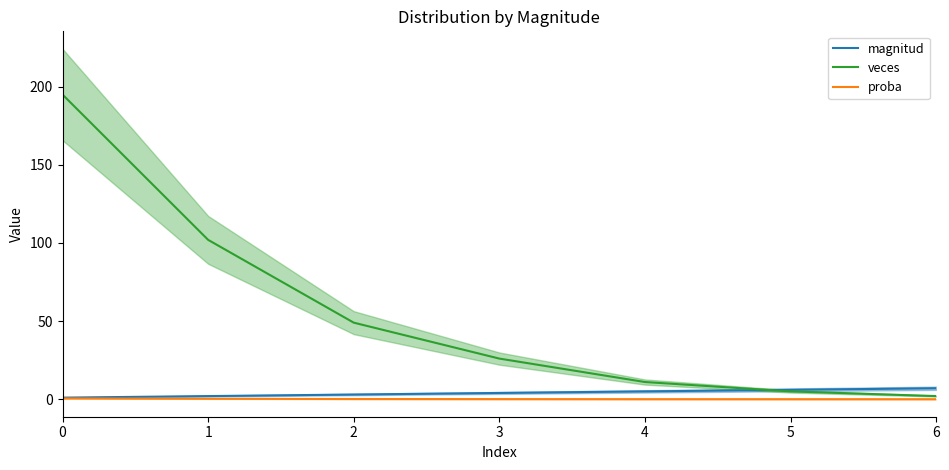

What is the difference between the highest and lowest values at 4?

11.0